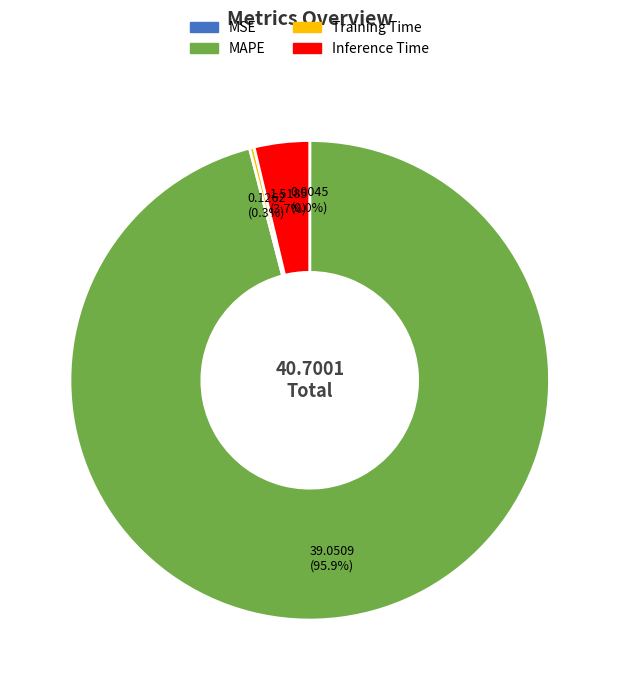

What percentage do MAPE and Training Time together represent?

96.3%